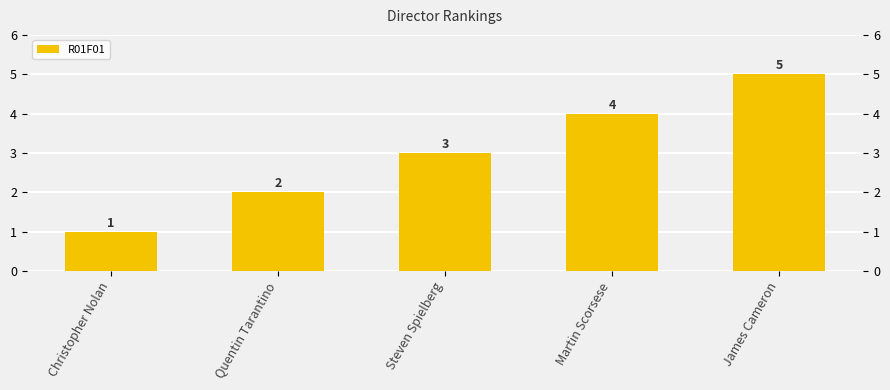

What is the label of the 2nd bar from the right?

Martin Scorsese